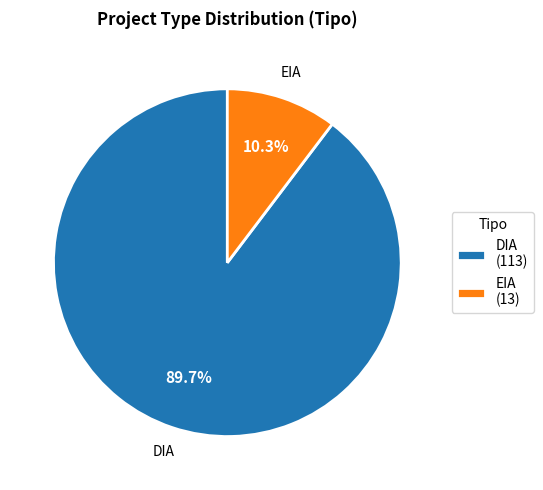

How many segments does this pie chart have?

2